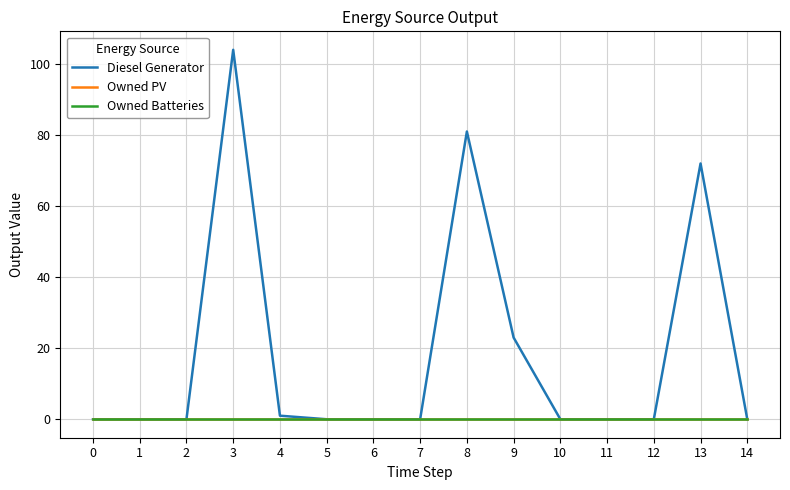

How many lines are shown in the chart?

3